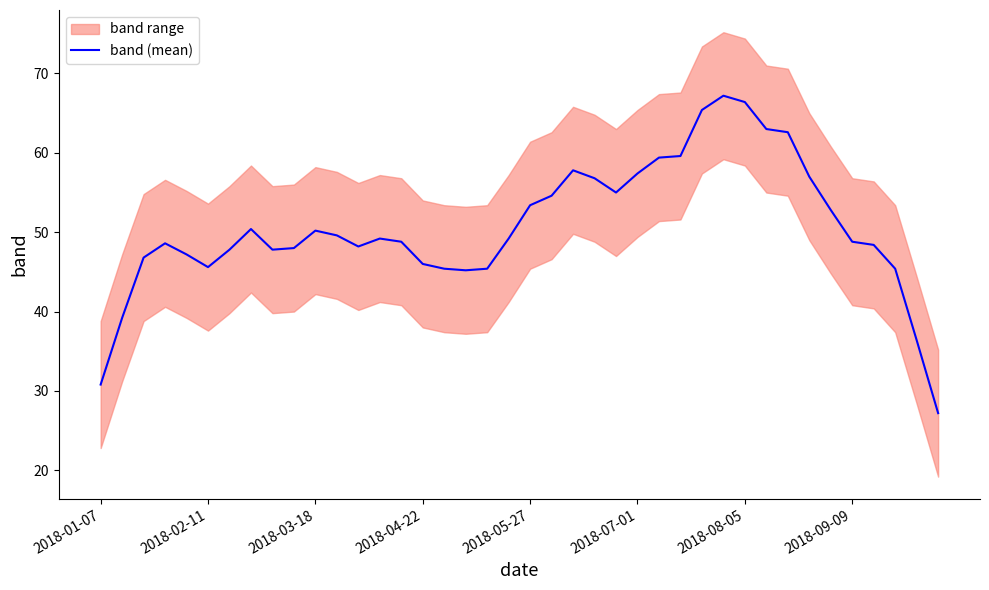

What is the minimum value for band (mean)?

27.2